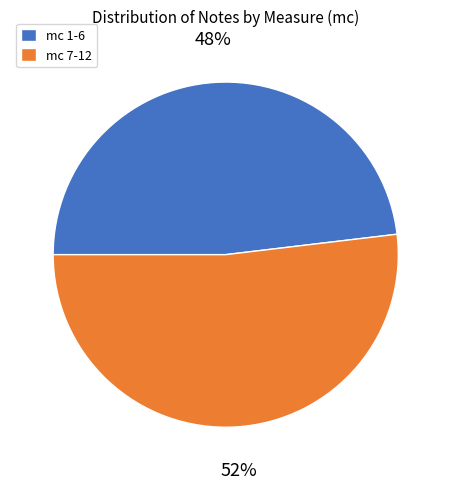

To the nearest percent, what percentage of the pie is mc 7-12?

52%